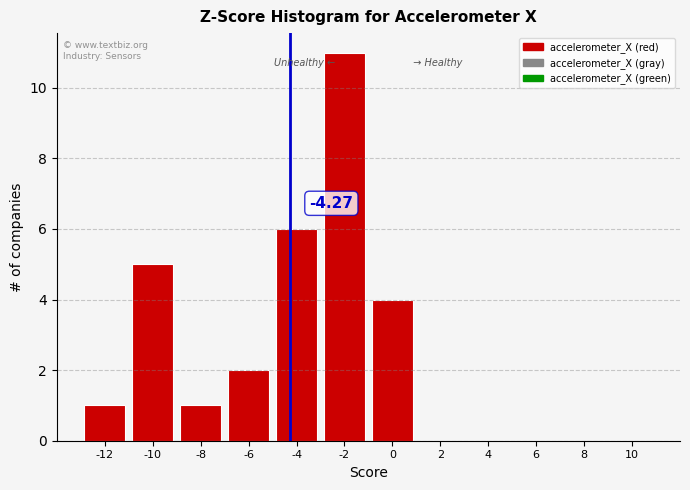

Which range on the x-axis has the tallest bar?

-3 to -1